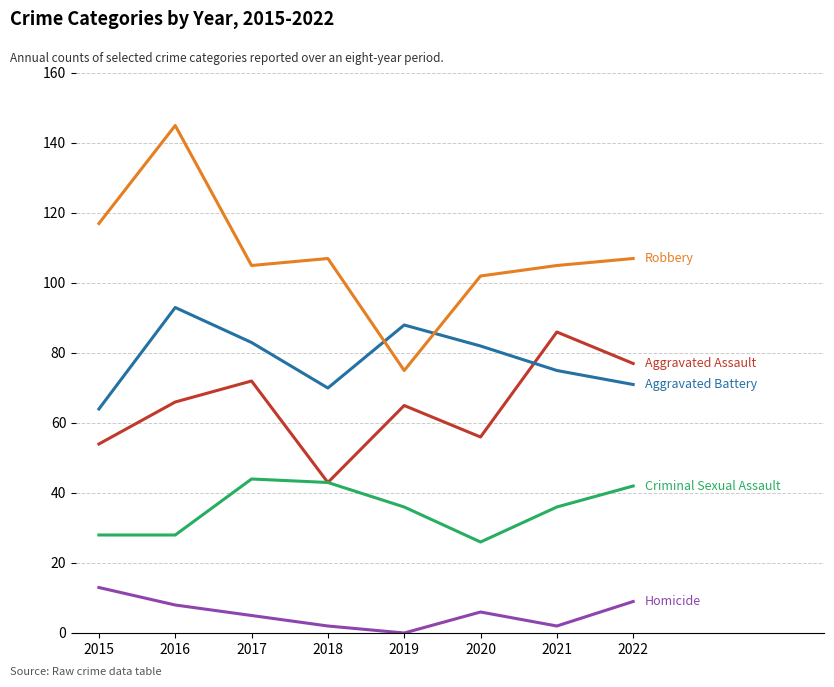

Reading left to right, transcribe all the data shown in this chart.

Aggravated Assault: 2015=54	2016=66	2017=72	2018=43	2019=65	2020=56	2021=86	2022=77
Aggravated Battery: 2015=64	2016=93	2017=83	2018=70	2019=88	2020=82	2021=75	2022=71
Criminal Sexual Assault: 2015=28	2016=28	2017=44	2018=43	2019=36	2020=26	2021=36	2022=42
Homicide: 2015=13	2016=8	2017=5	2018=2	2019=0	2020=6	2021=2	2022=9
Robbery: 2015=117	2016=145	2017=105	2018=107	2019=75	2020=102	2021=105	2022=107